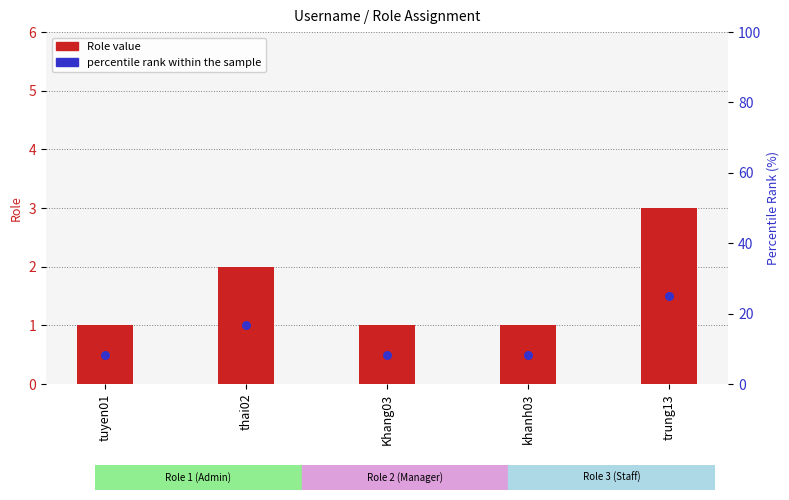

At which category is the sum across all series the highest?

trung13